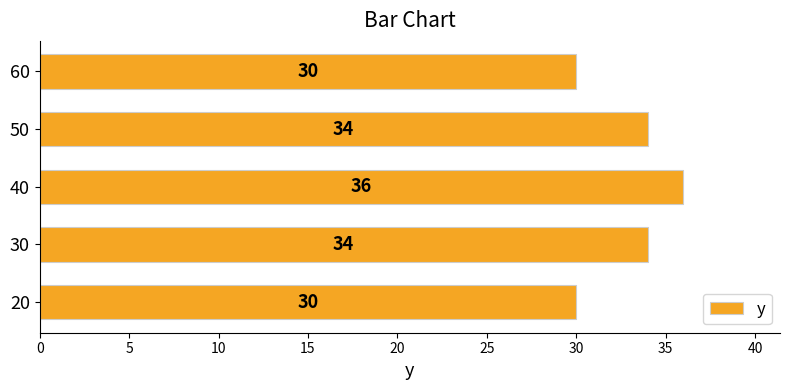

Is it true that the value at 20 is 30?

True